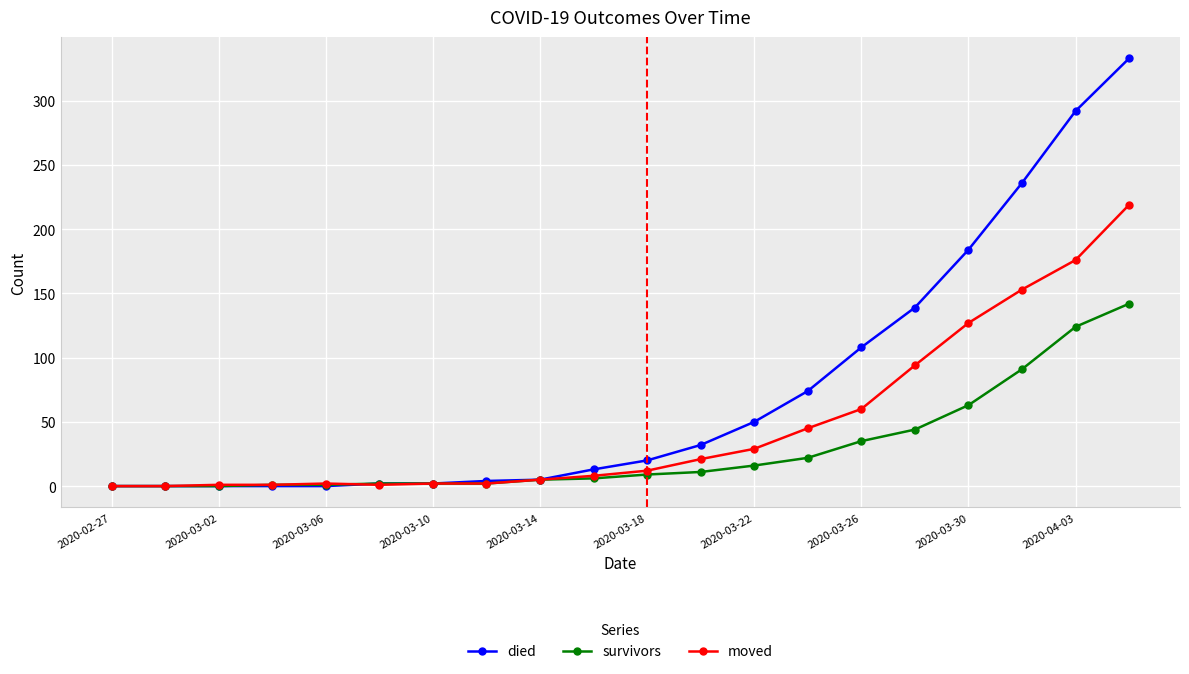

Which series has the largest range (max minus min)?

died